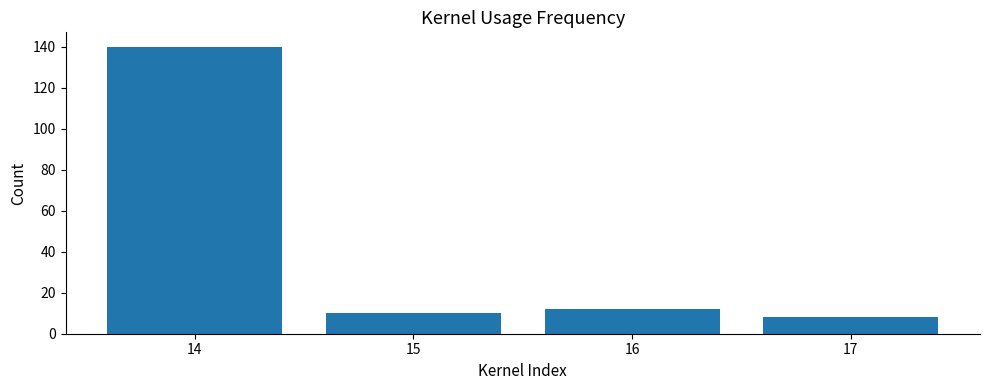

What is the sum of all values?

170